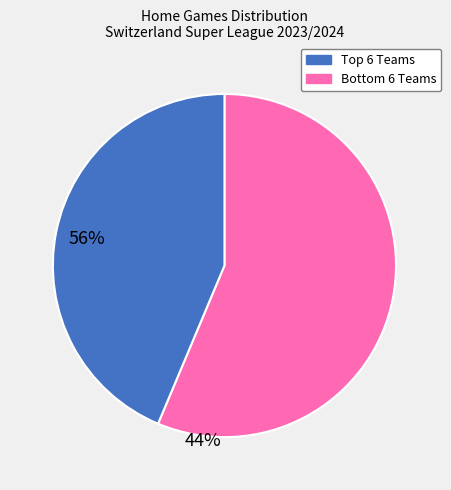

Does any single category account for the majority?

Yes